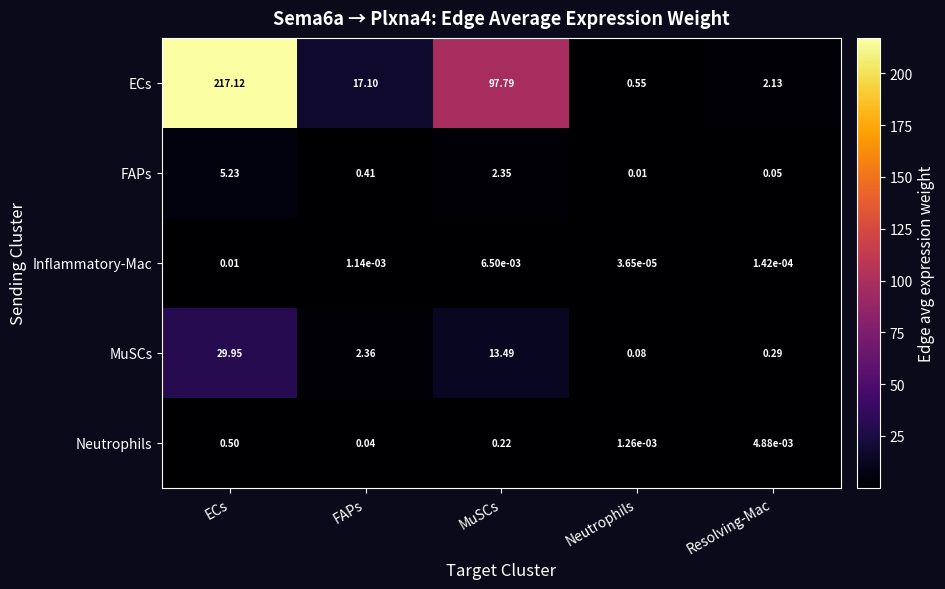

Which series has the largest total across all categories?

ECs